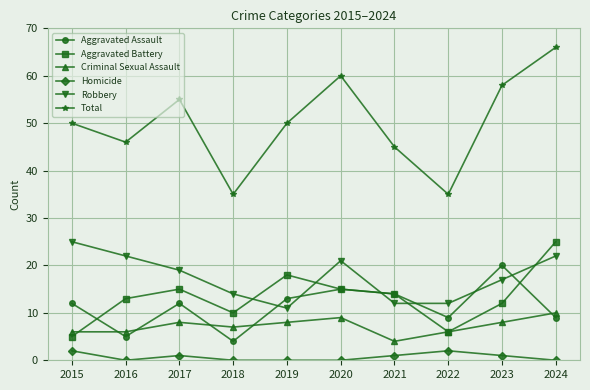

How many data points in Homicide are less than 1?

5